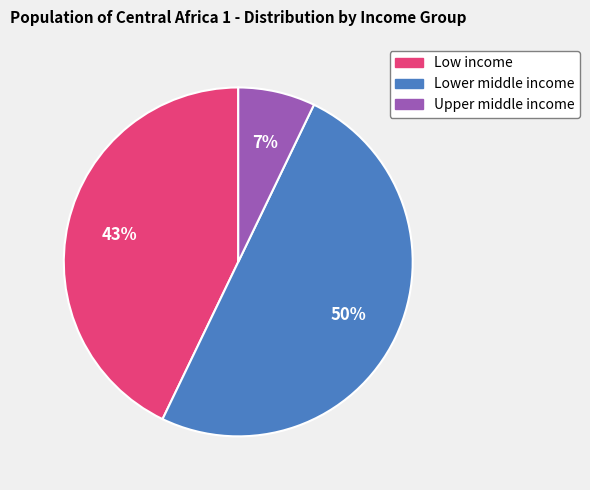

How many slices are in this pie chart?

3